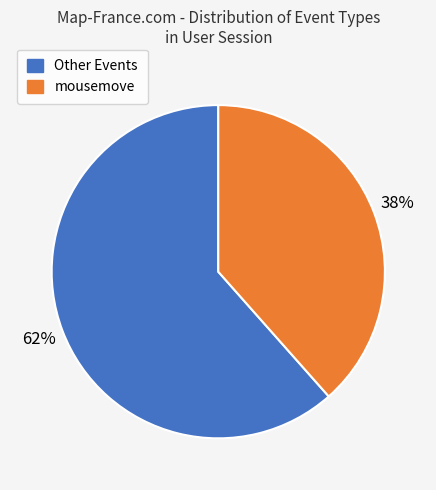

To the nearest percent, what is the average slice percentage?

50%